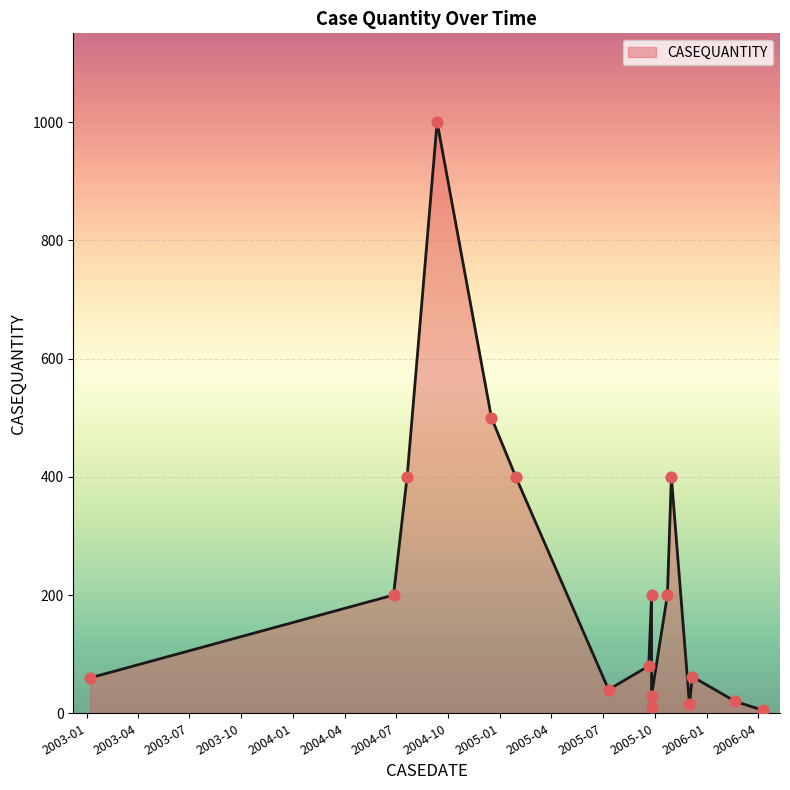

What is the change in value from 2005-07-11 to 2006-04-10?

-35